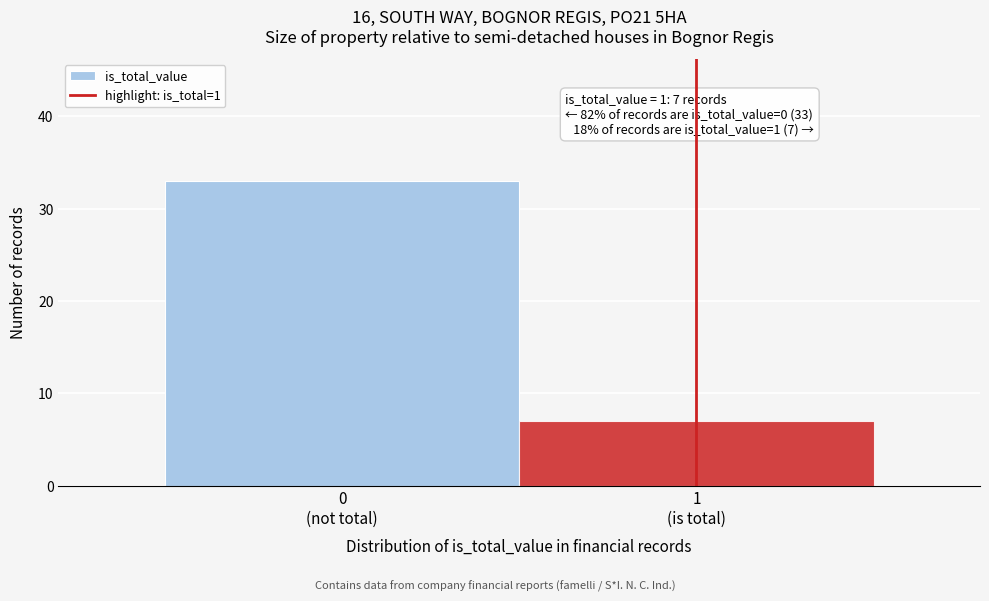

Reading left to right, list all the values displayed in this chart.

33	7